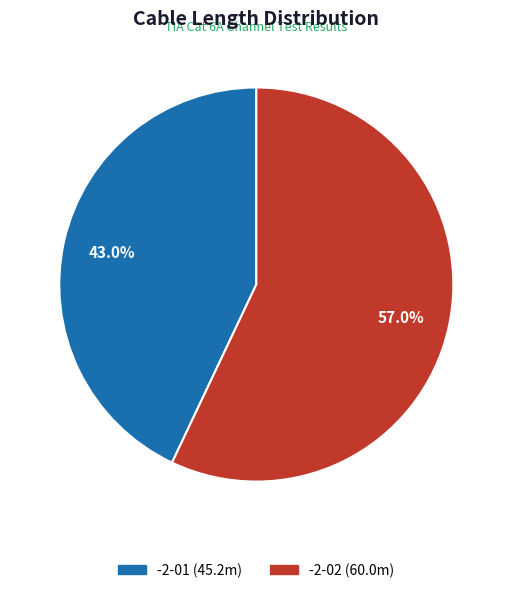

What is the majority slice?

-2-02